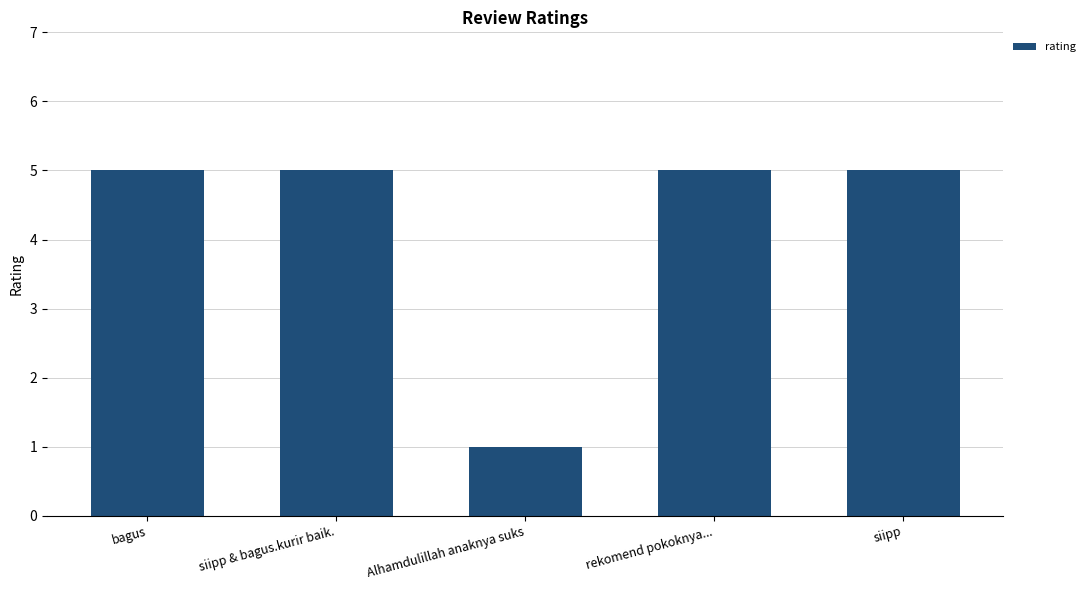

Which category has the lowest value across all series?

Alhamdulillah anaknya suks